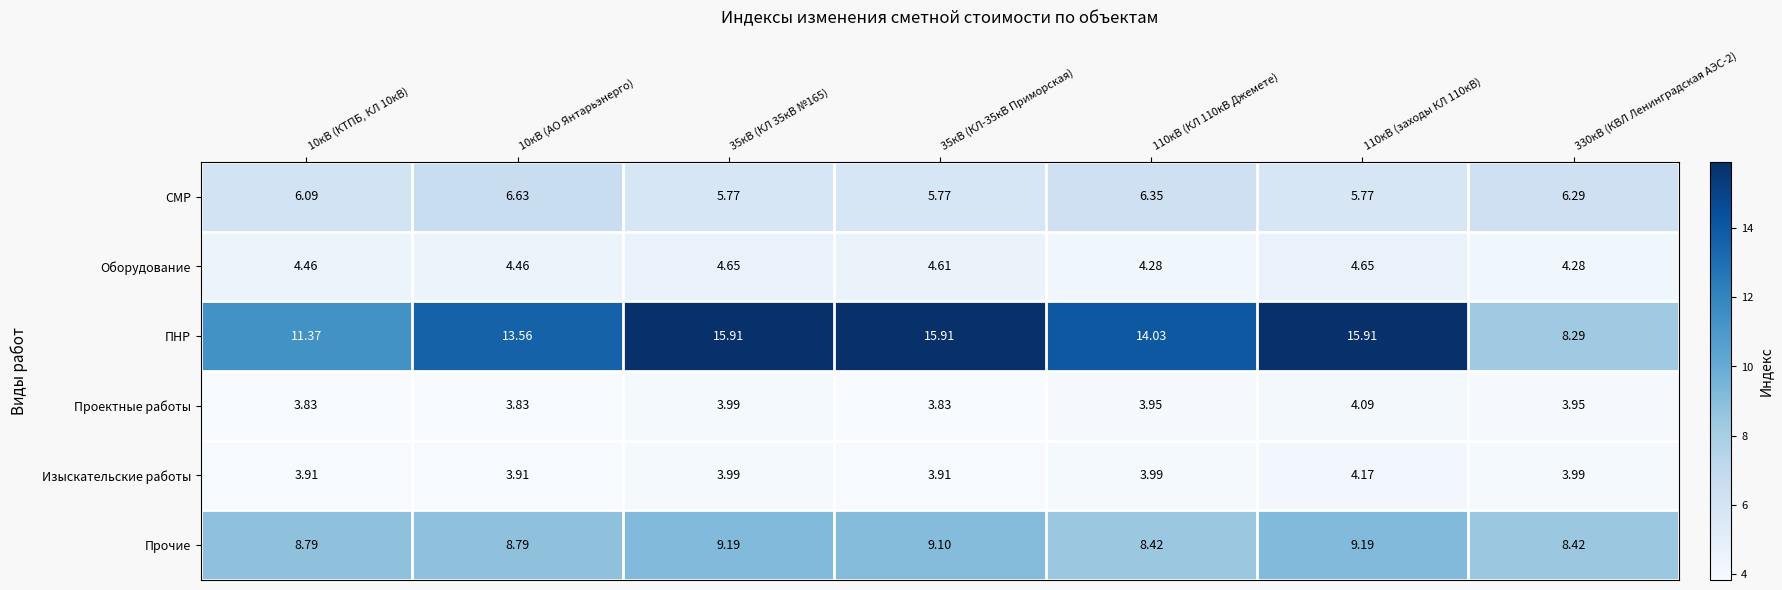

Which series changed the most between 35кВ (КЛ 35кВ №165) and 35кВ (КЛ-35кВ Приморская)?

Проектные работы